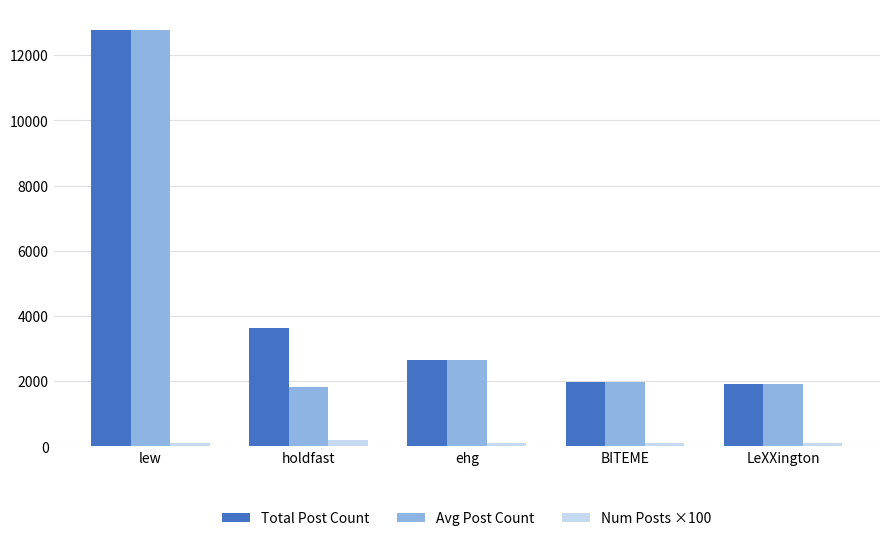

Is it true that Avg Post Count equals 2666 at ehg?

True